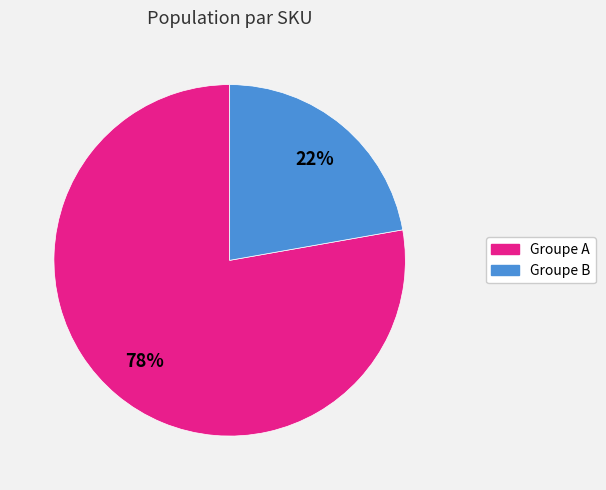

To the nearest percent, what is the average slice percentage?

50%